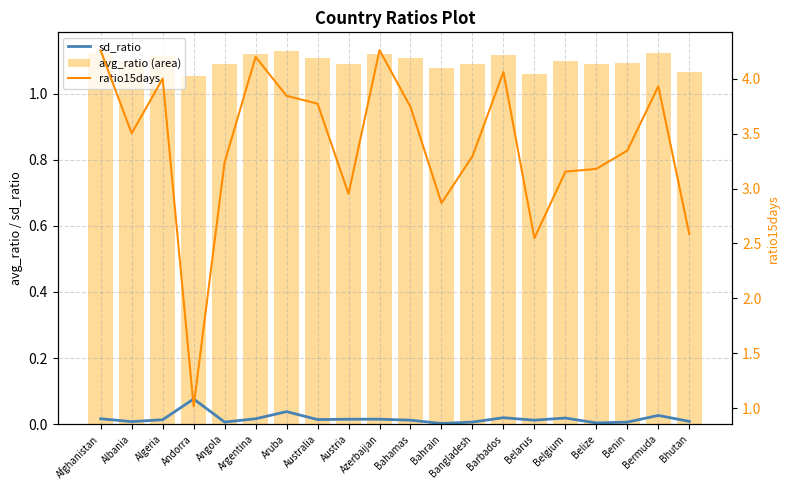

What is the label of the 4th bar from the left?

Andorra